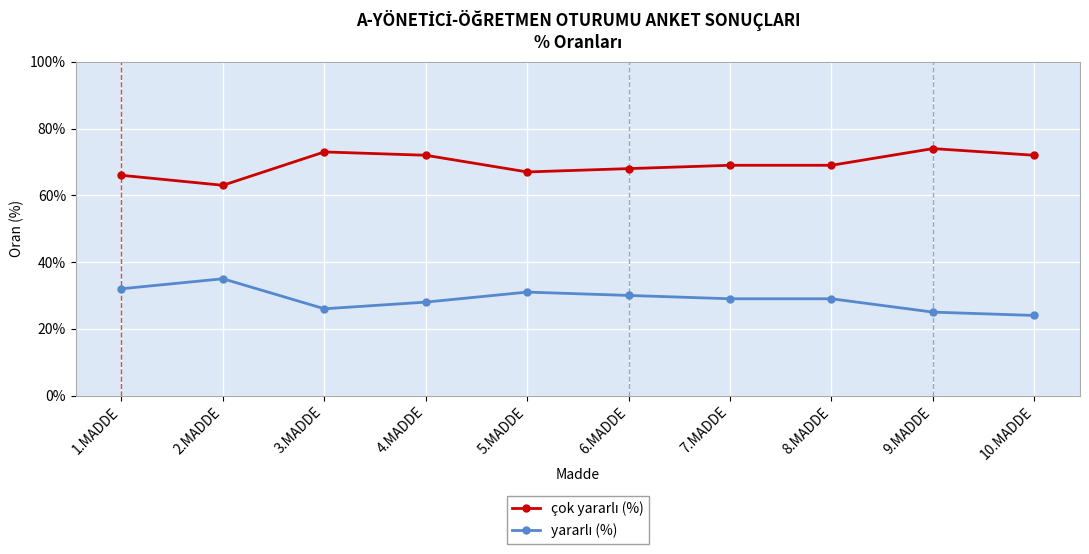

What position from the left is 3.MADDE?

3